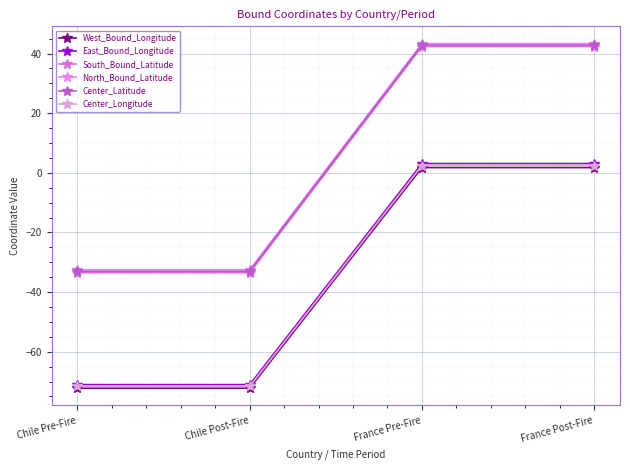

Which series has the widest spread of values?

South_Bound_Latitude